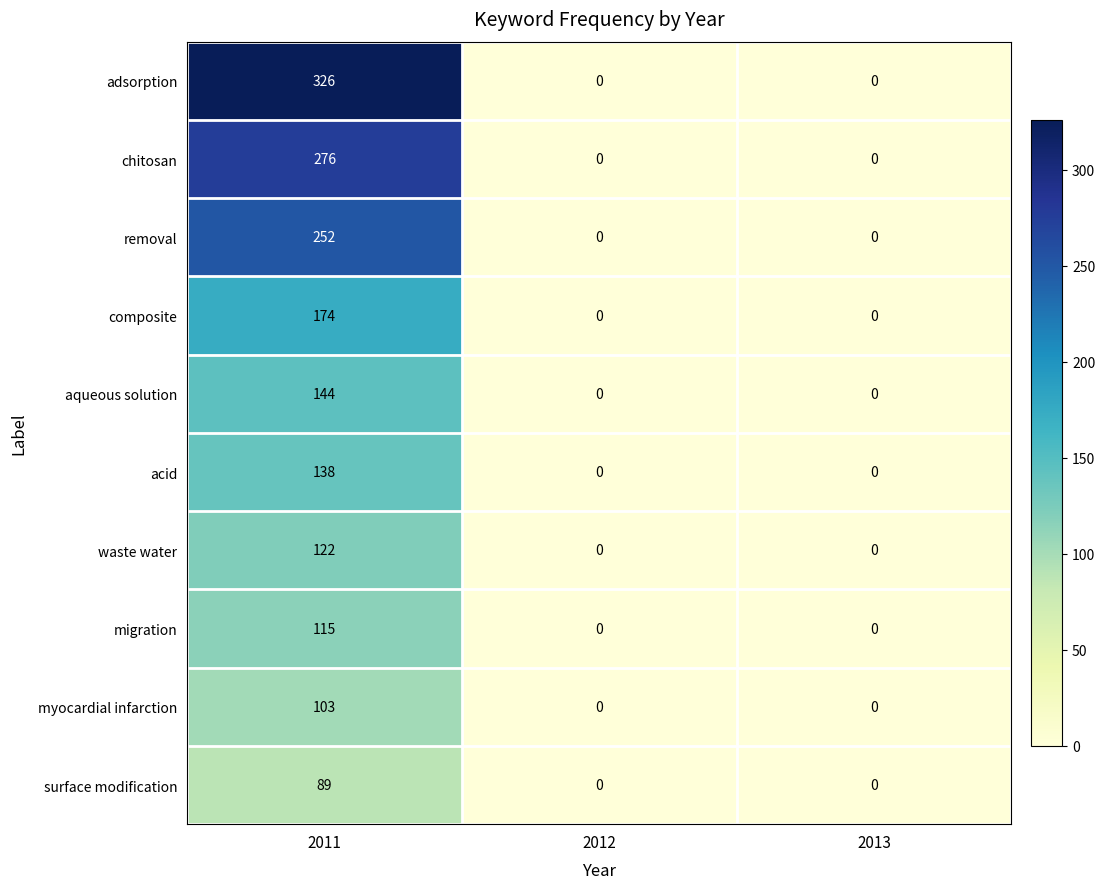

Which series changed the most between 2011 and 2013?

adsorption